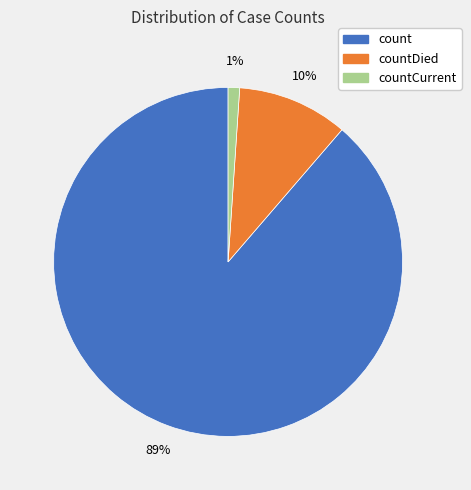

Is there any slice that represents more than half of the pie?

Yes